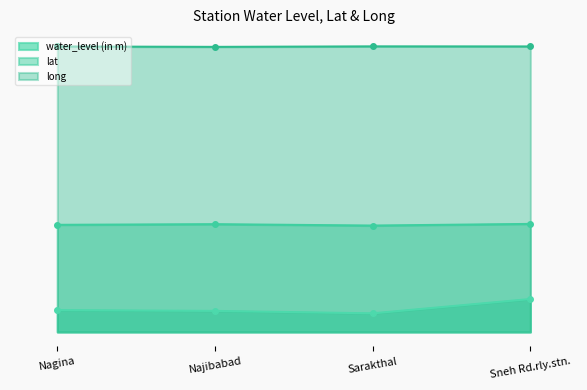

What is the minimum value for long?

78.3